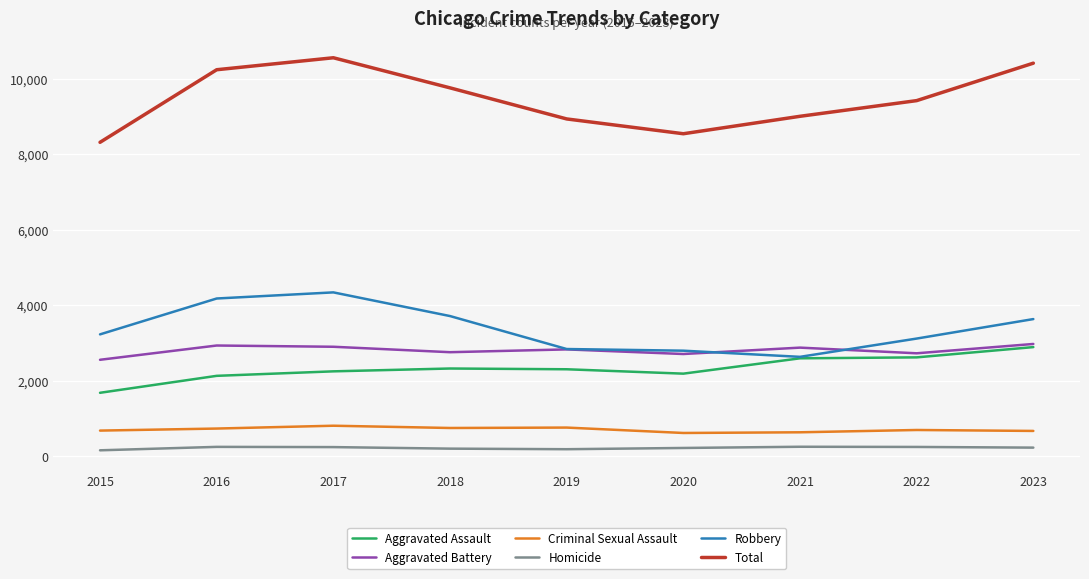

At 2016, list the series in order from largest to smallest.

Total, Robbery, Aggravated Battery, Aggravated Assault, Criminal Sexual Assault, Homicide